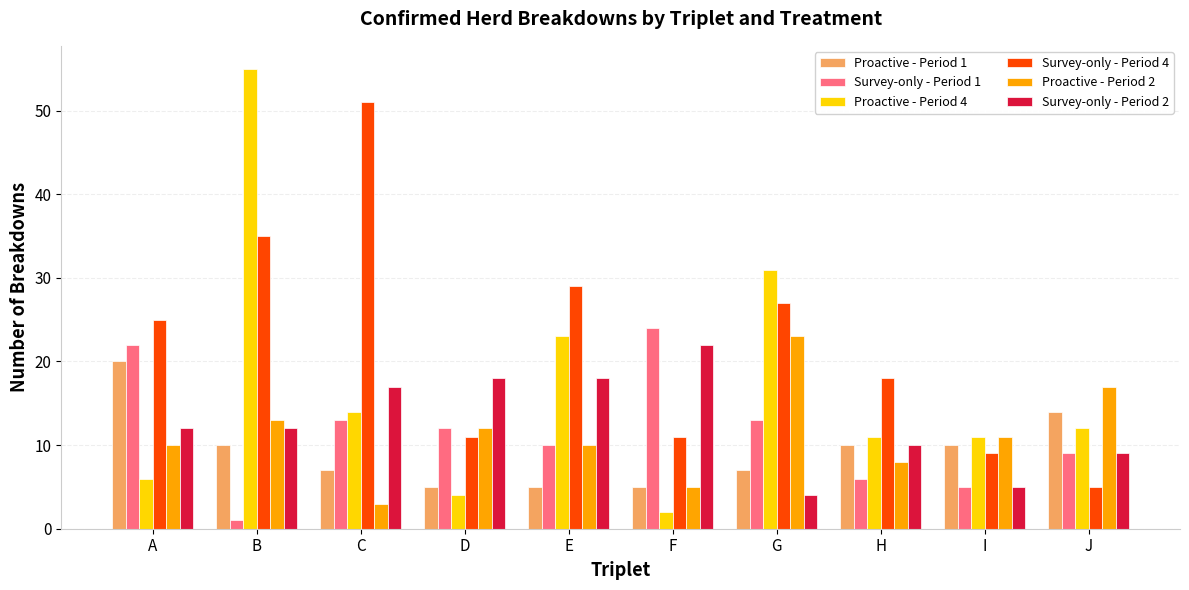

Reading left to right, extract all data points from this chart.

Proactive - Period 1: 20	10	7	5	5	5	7	10	10	14
Survey-only - Period 1: 22	1	13	12	10	24	13	6	5	9
Proactive - Period 4: 6	55	14	4	23	2	31	11	11	12
Survey-only - Period 4: 25	35	51	11	29	11	27	18	9	5
Proactive - Period 2: 10	13	3	12	10	5	23	8	11	17
Survey-only - Period 2: 12	12	17	18	18	22	4	10	5	9